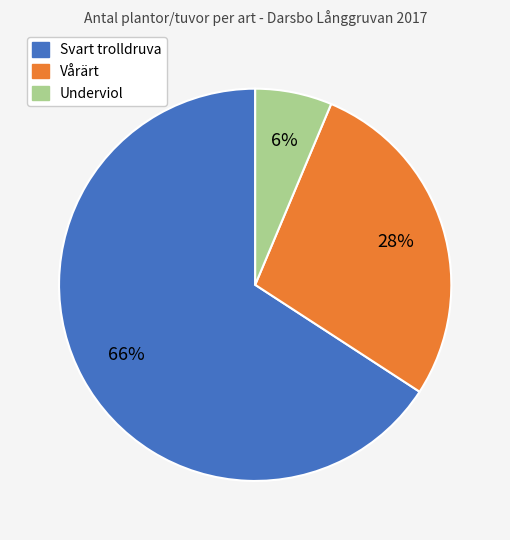

Approximately how many times larger is the value at Vårärt compared to Svart trolldruva?

0.4